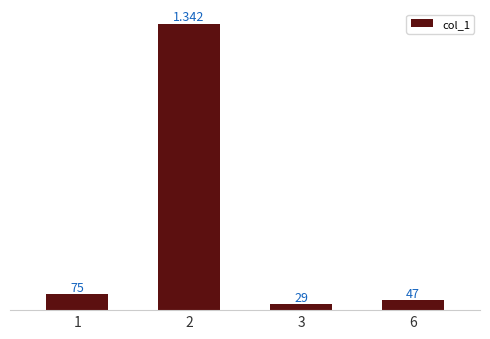

What is the difference between the maximum and minimum values?

1313